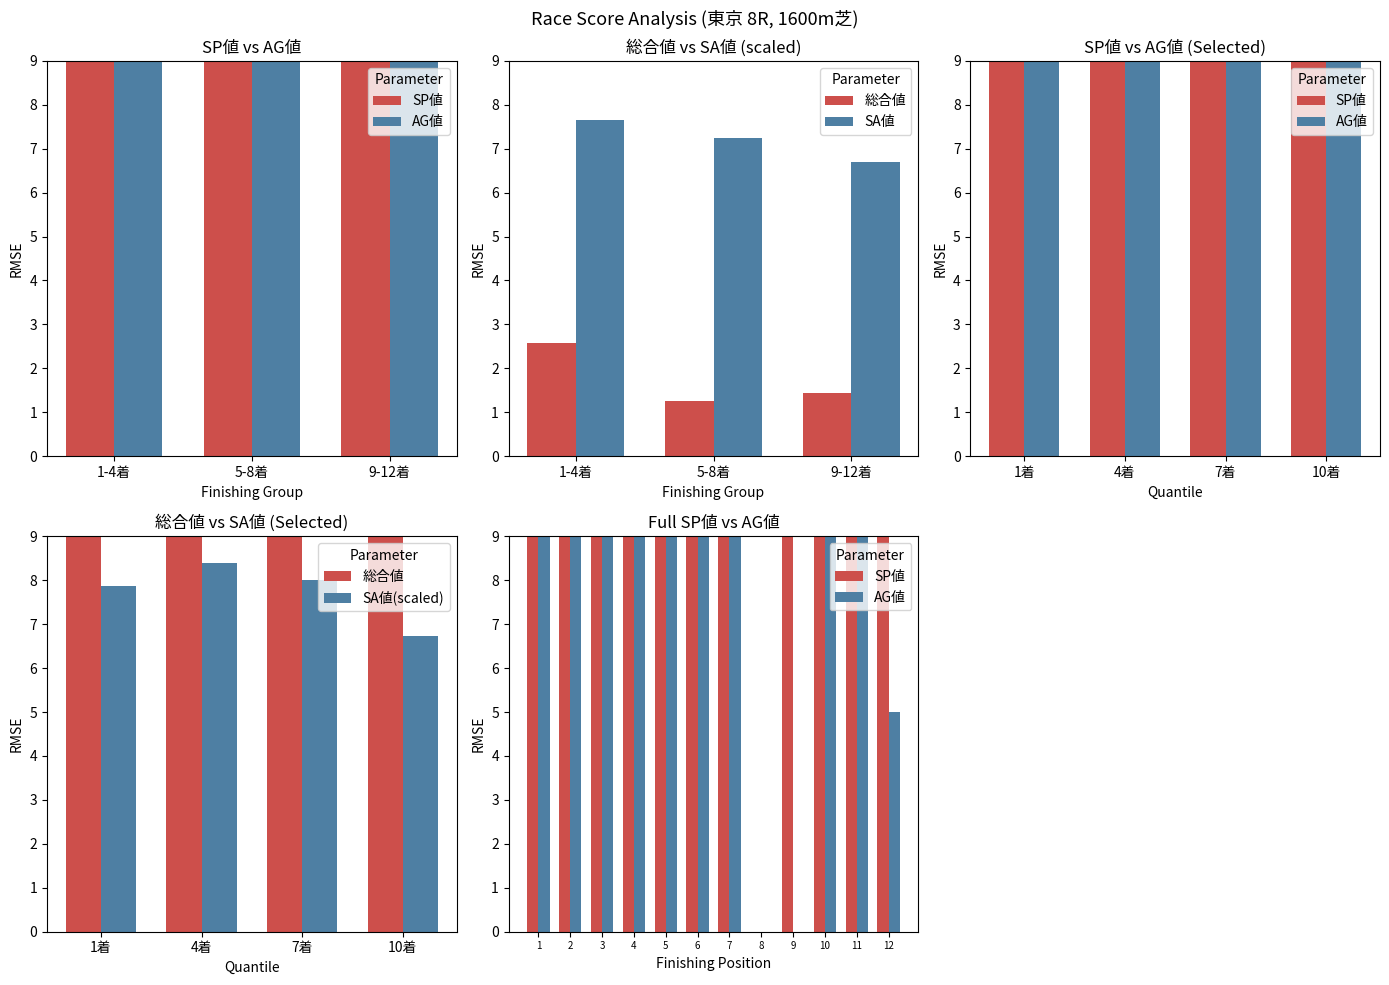

Are the bars horizontal?

No